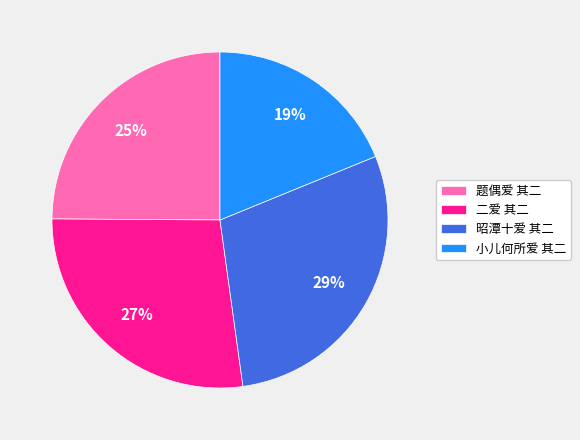

What is the ratio of the value at 昭潭十爱 其二 to the value at 小儿何所爱 其二?

1.5